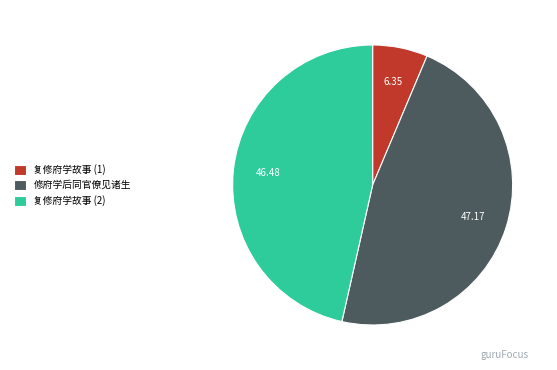

Which category has the biggest portion of the pie?

修府学后同官僚见诸生